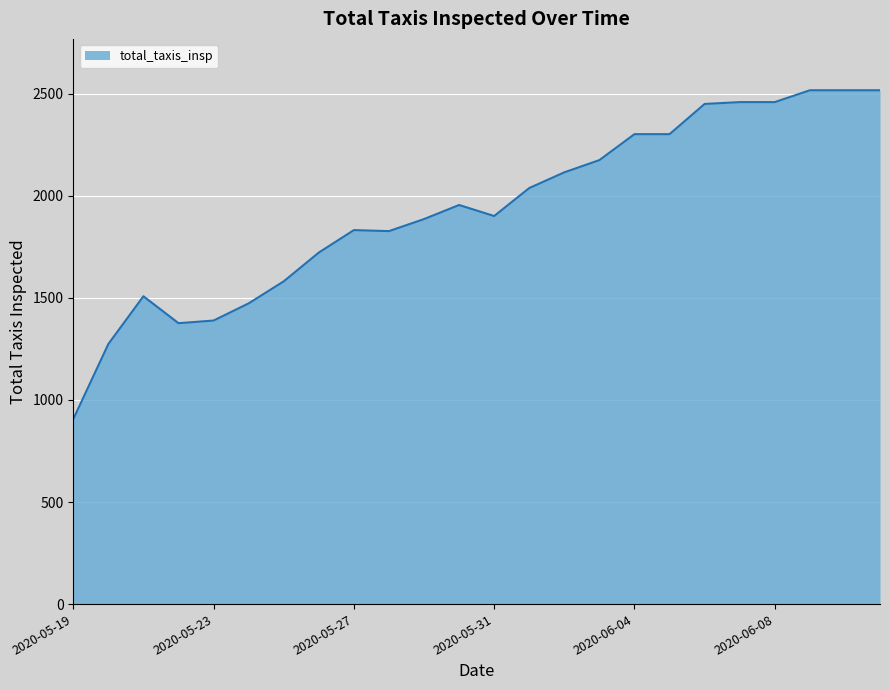

What is the smallest value displayed?

906